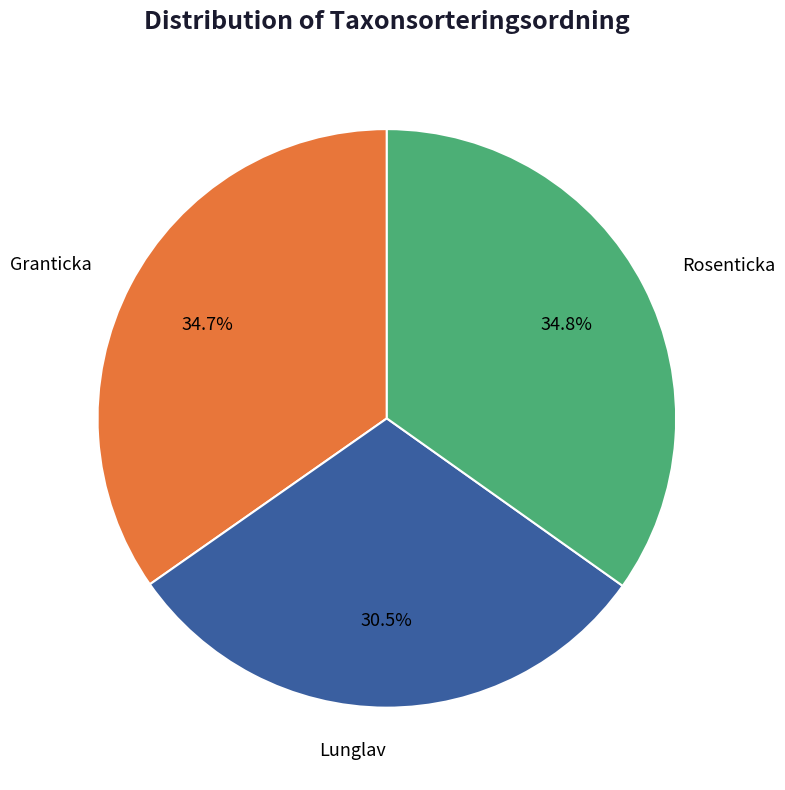

Approximately how many times larger is the value at Rosenticka compared to Lunglav?

1.1